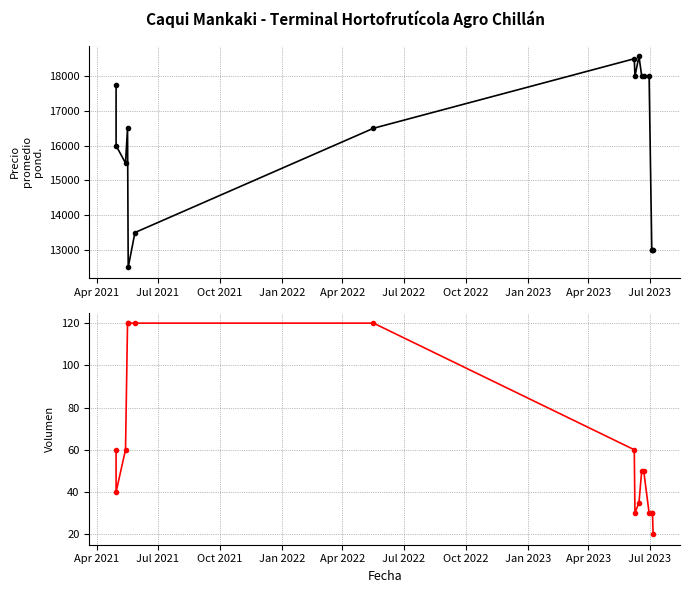

What is the sum of all Precio promedio ponderado values?

256321